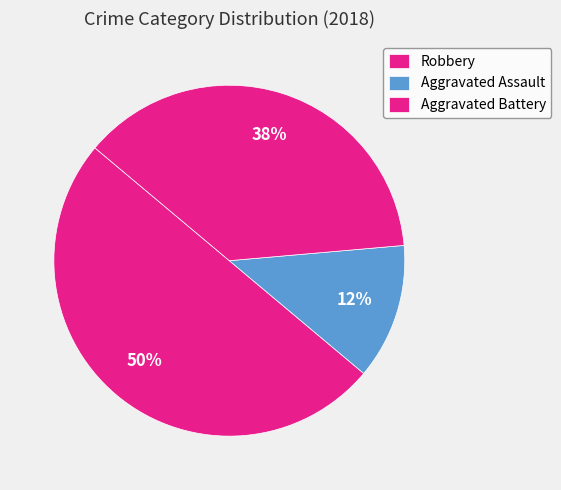

Which slice is the largest?

Robbery